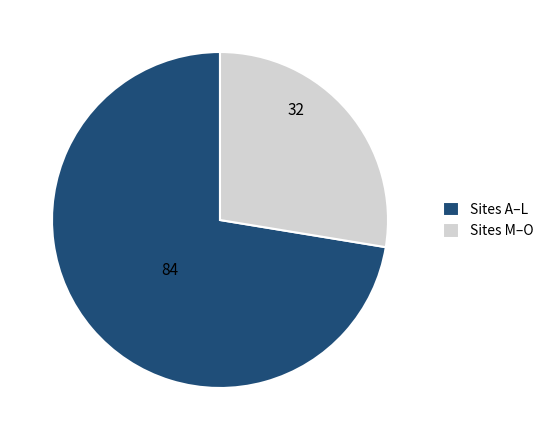

Between Sites A–L and Sites M–O, which is larger?

Sites A–L